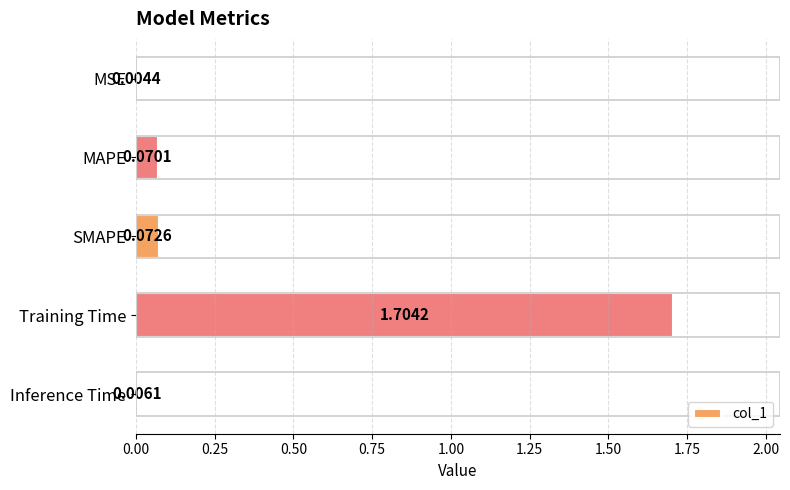

Between MSE and MAPE, which is larger?

MAPE